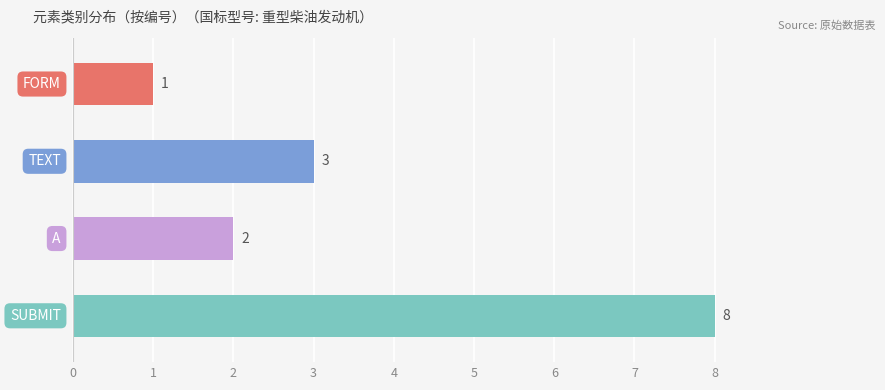

What is the sum of all values?

14